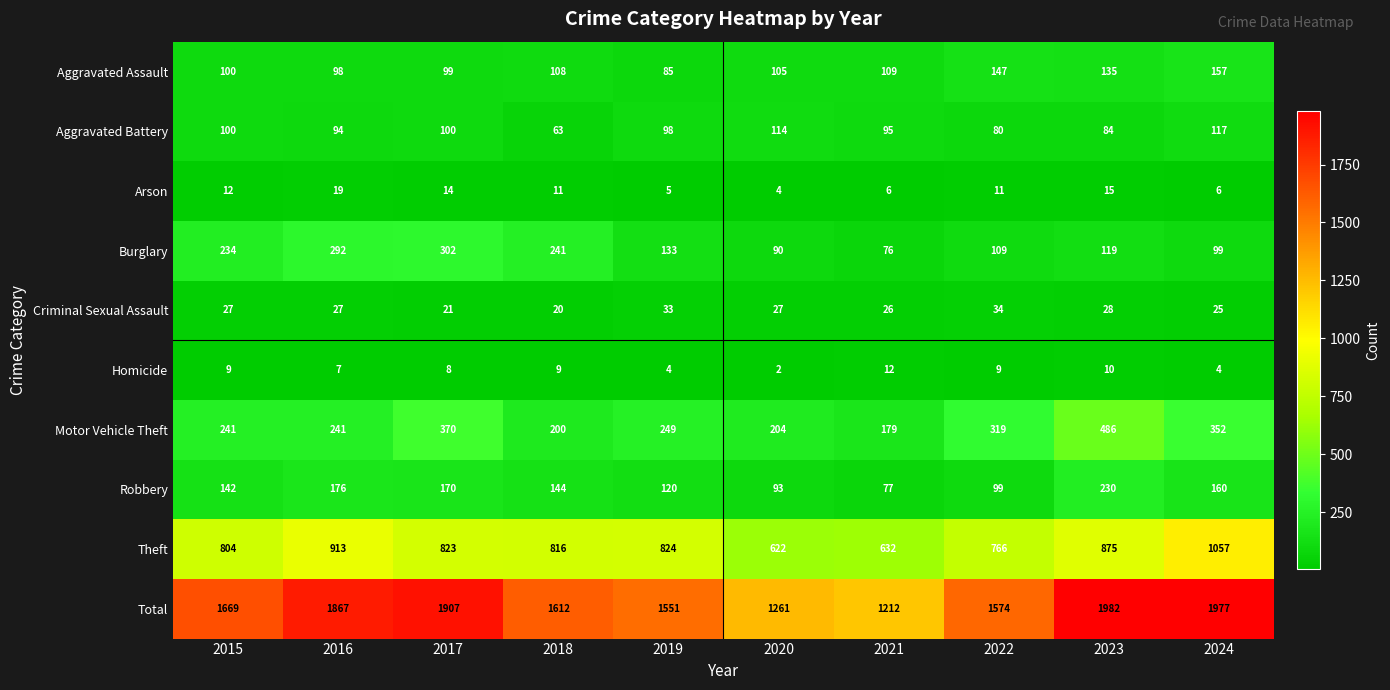

What is the average value of the Total series?

1661